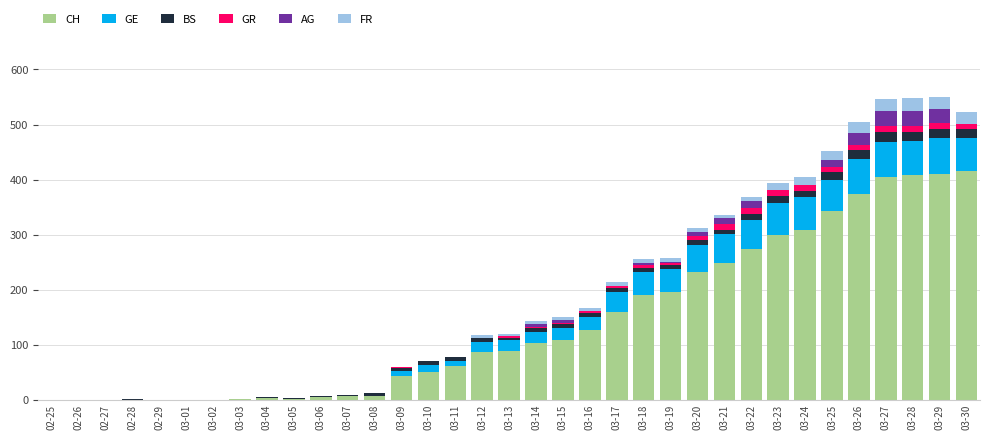

What are all the series names shown in the legend?

CH, GE, BS, GR, AG, FR